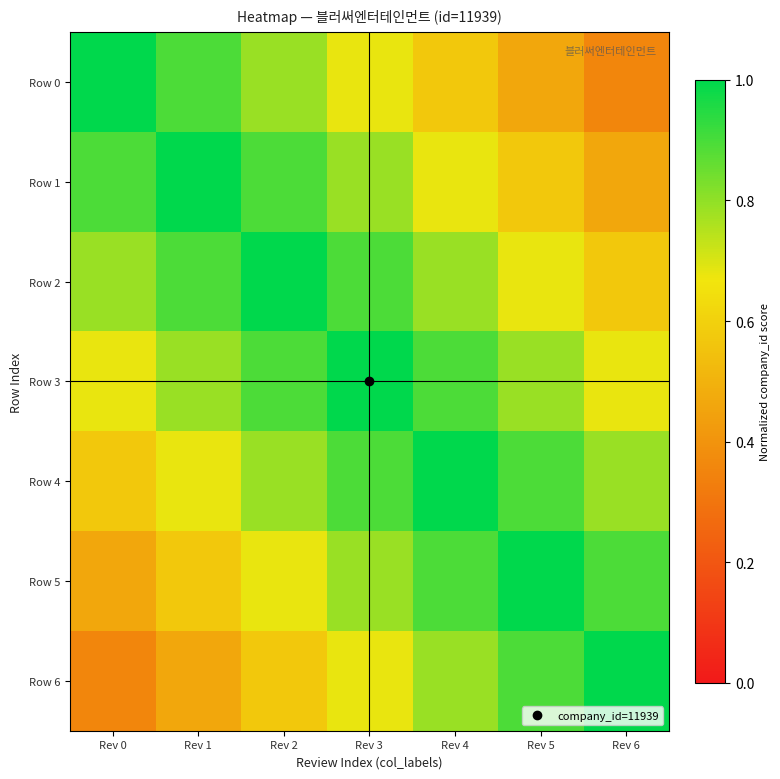

How many distinct data groups are displayed?

7